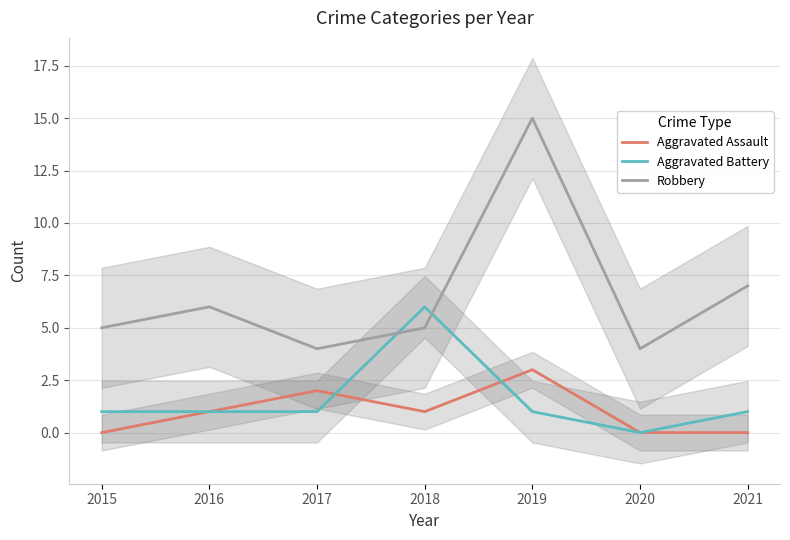

What is the highest value of the Aggravated Battery series?

6